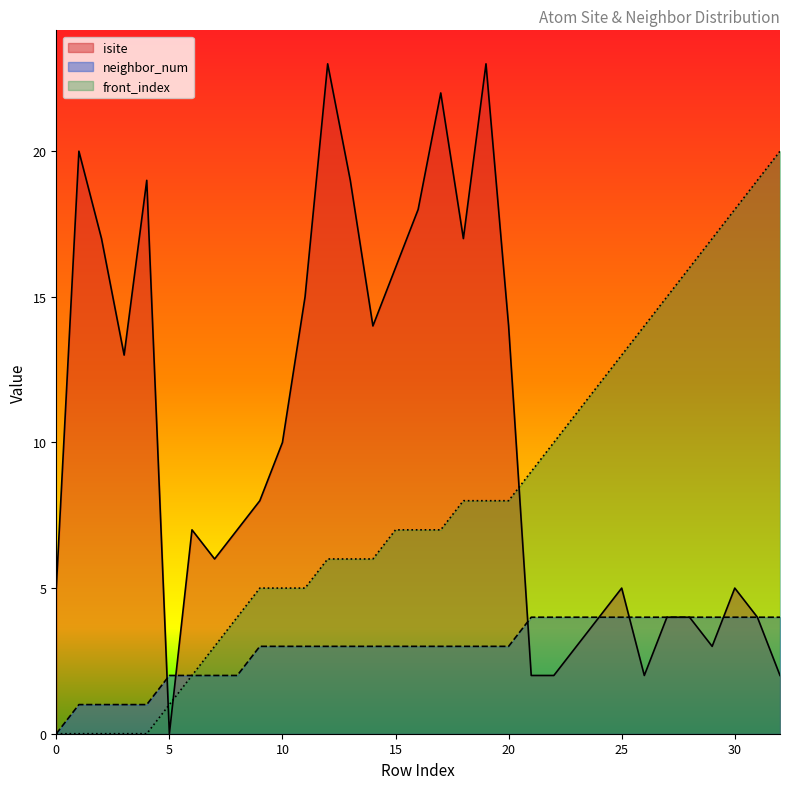

What is the value of the isite point at the 7th from the left?

7